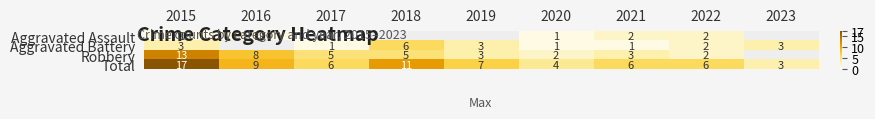

Is it true that Total equals 10 at 2015?

False